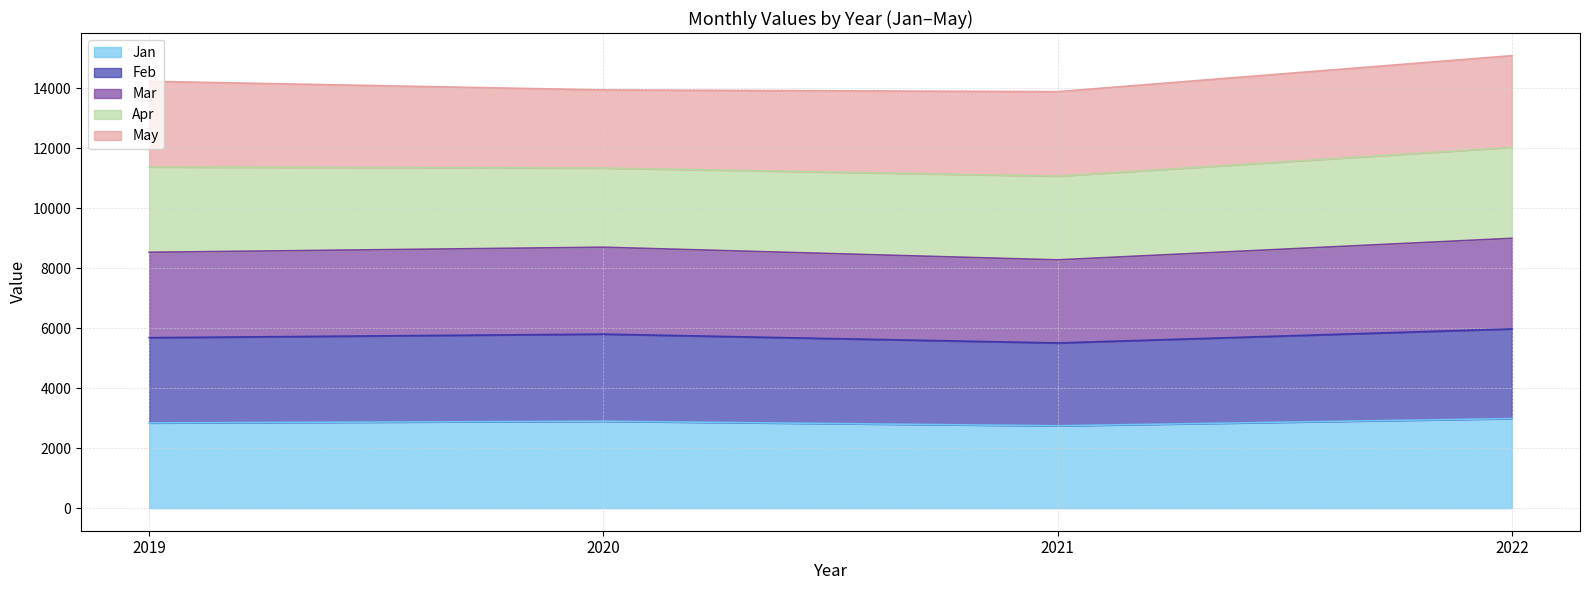

How many values in the Jan series are below 2897?

2